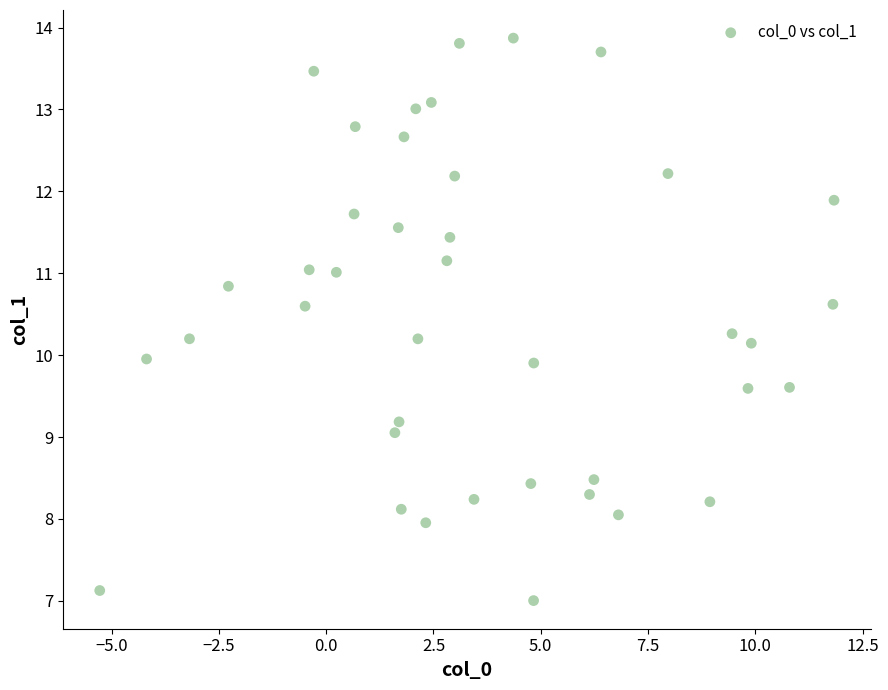

What is the range of X values (max minus min)?

17.1